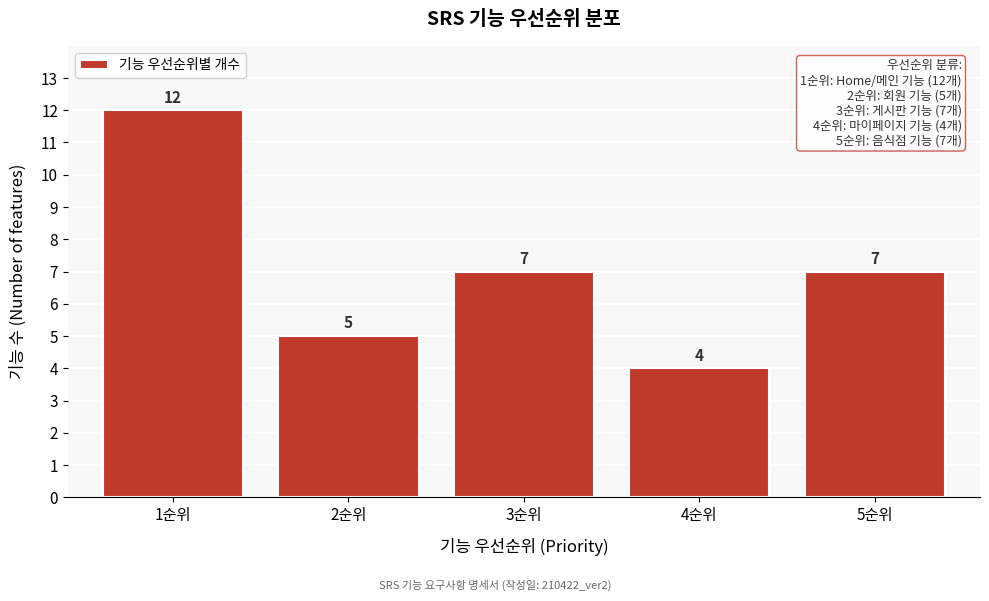

Reading left to right, extract all data points from this chart.

1순위=12	2순위=5	3순위=7	4순위=4	5순위=7